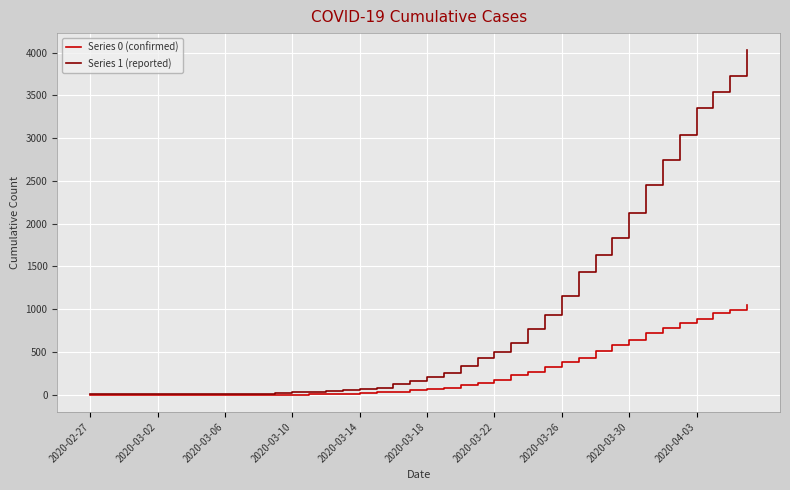

Which series has the largest total across all categories?

Series 1 (reported)